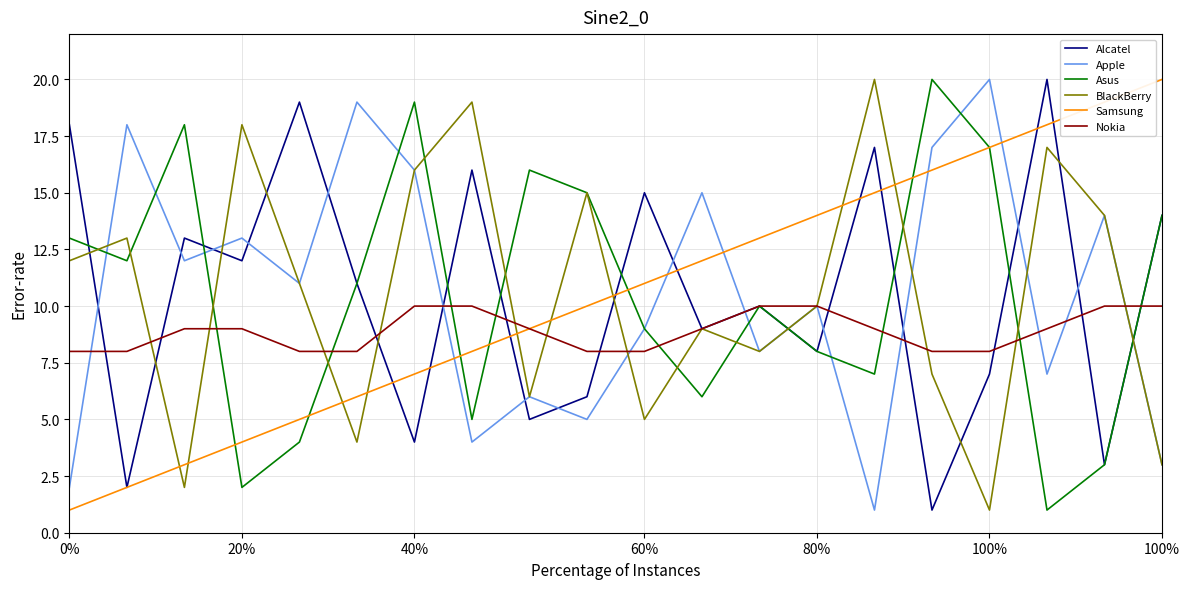

What is the maximum value shown in the chart?

20